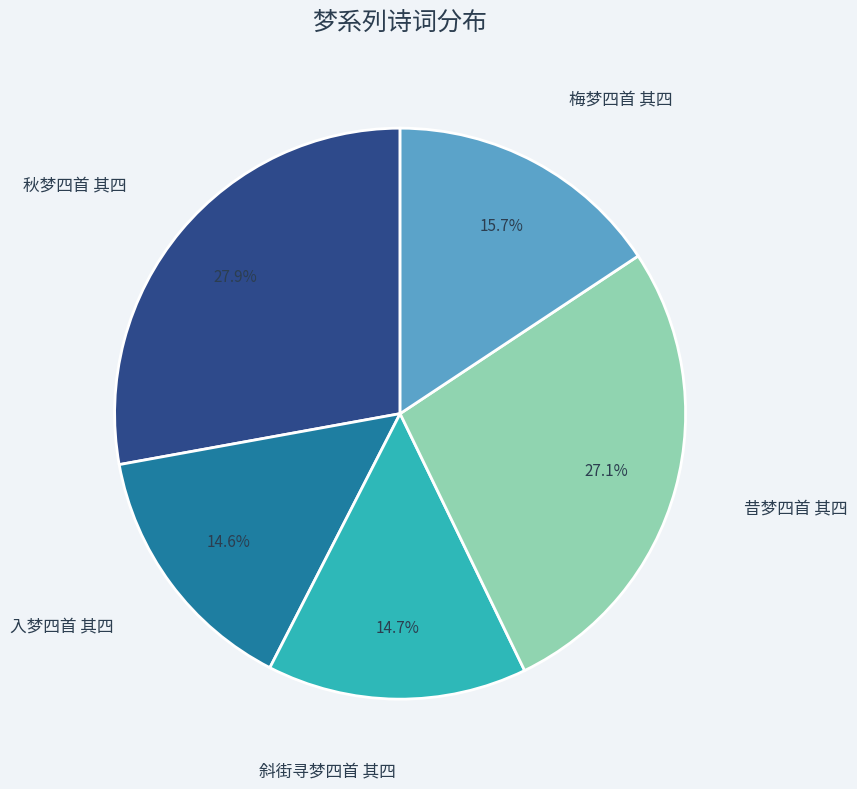

To the nearest percent, what is the difference between the 秋梦四首 其四 and 梅梦四首 其四 slice percentages?

12%